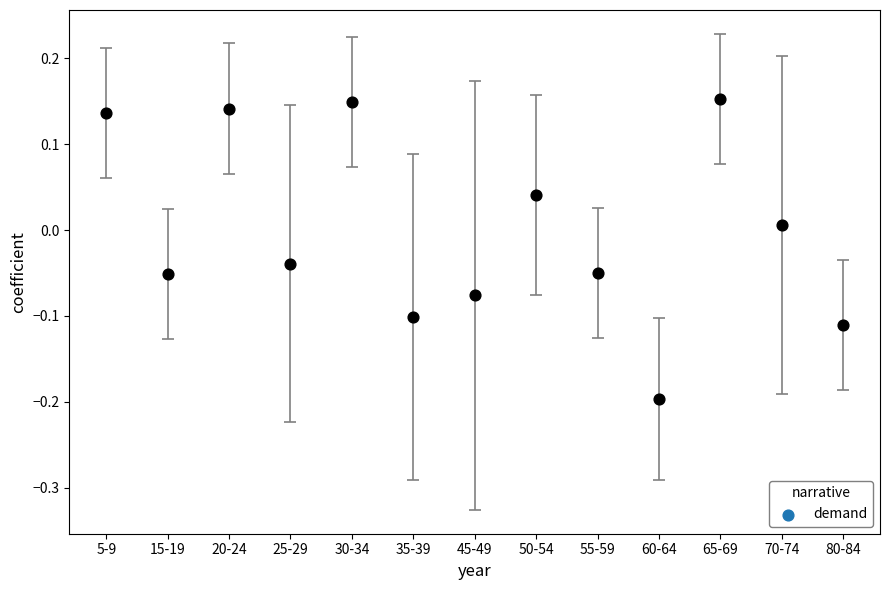

What is the range of Y values (max minus min)?

0.3